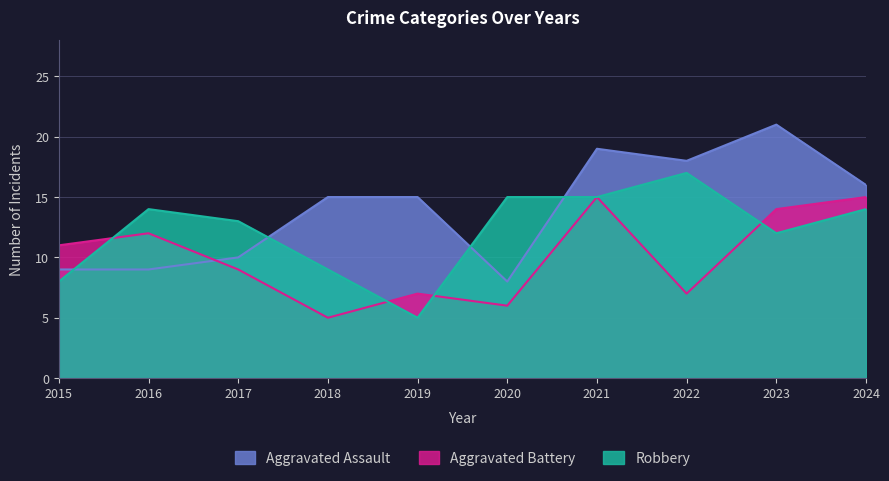

What is the value of the Aggravated Battery point at the 6th from the left?

6